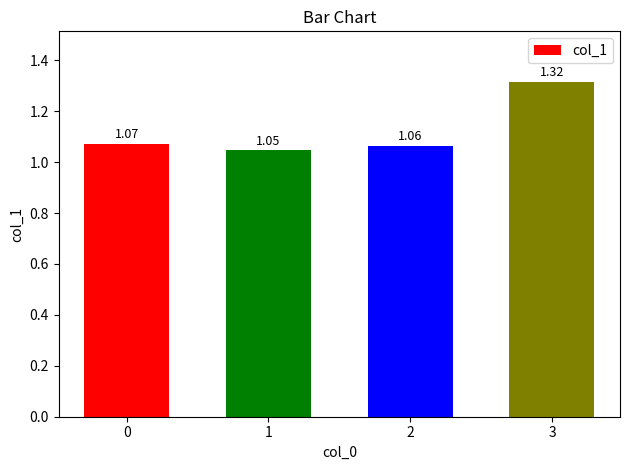

Does the chart contain stacked bars?

No